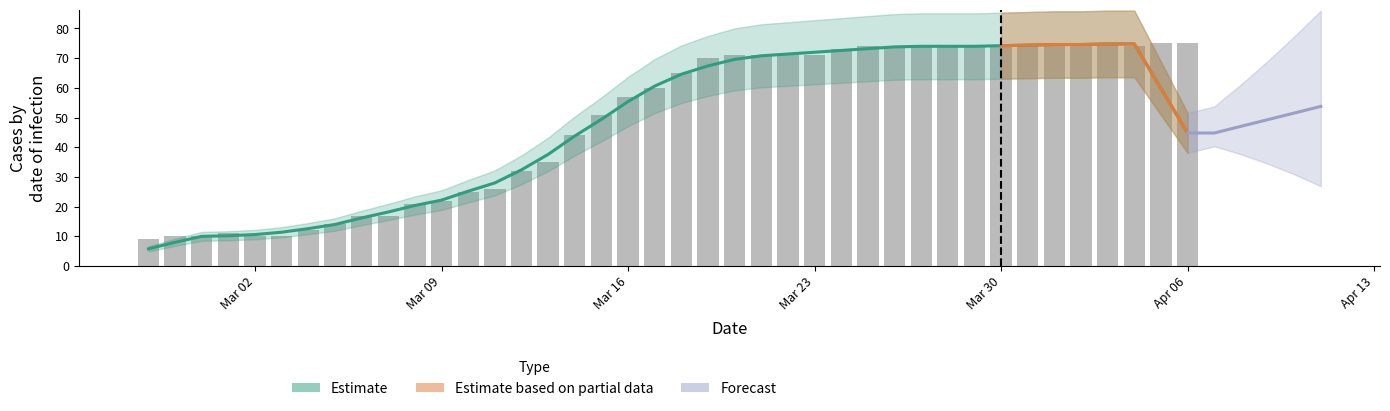

Count the number of categories in the chart.

40